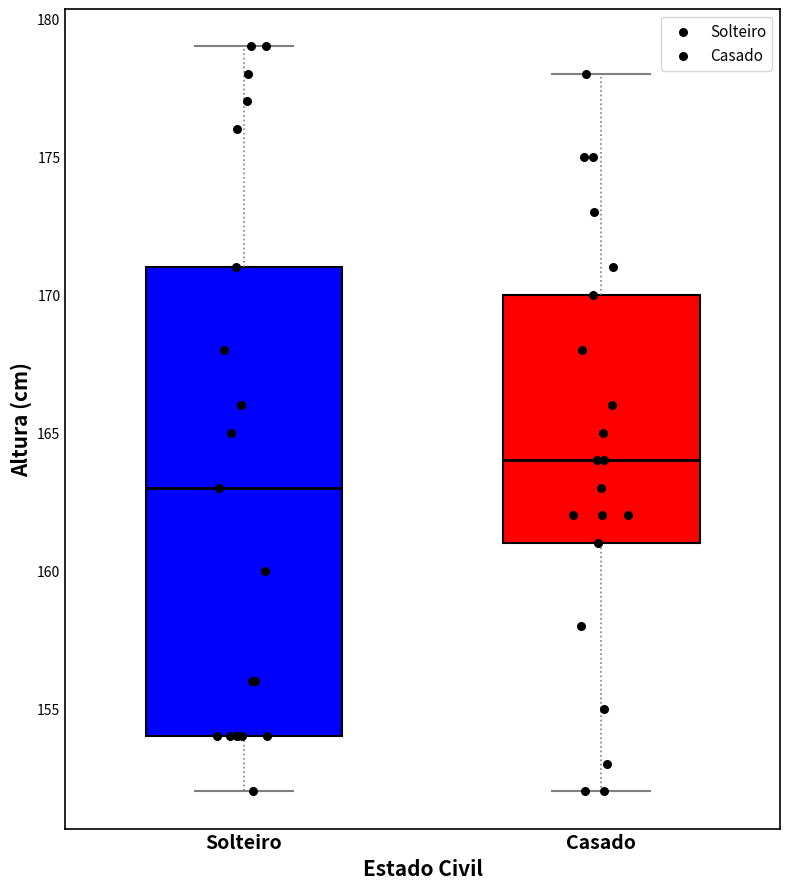

Reading left to right, read every box against the y-axis: the position of its median line, the range the box covers, and the ends of its whiskers. The values are not printed on the chart, so give them approximately, as read against the axis.

Solteiro: median 163, box 154 to 171, whiskers 152 to 179
Casado: median 164, box 161 to 170, whiskers 152 to 178